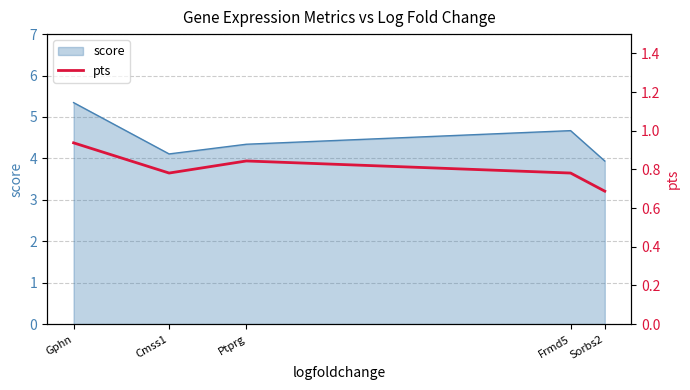

Is it true that the value at Ptprg is 0.8?

True